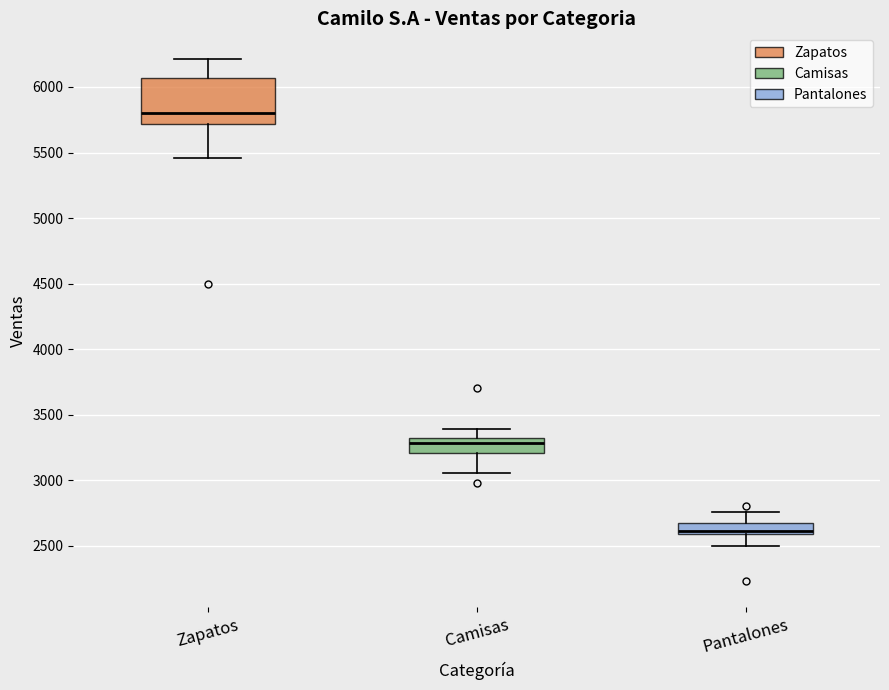

Which box's median line is the highest?

Zapatos